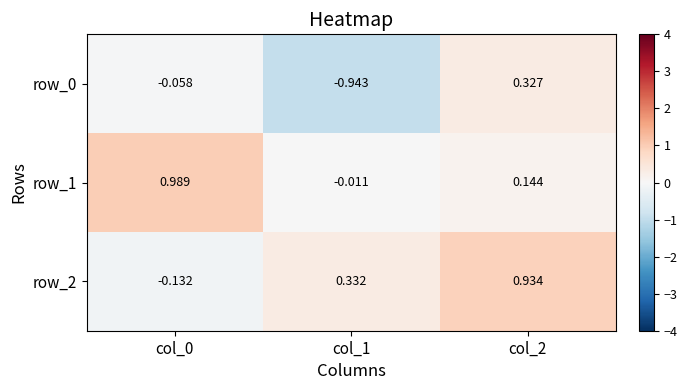

Is the value of row_1 at col_1 greater than the value of row_0 at col_2?

No